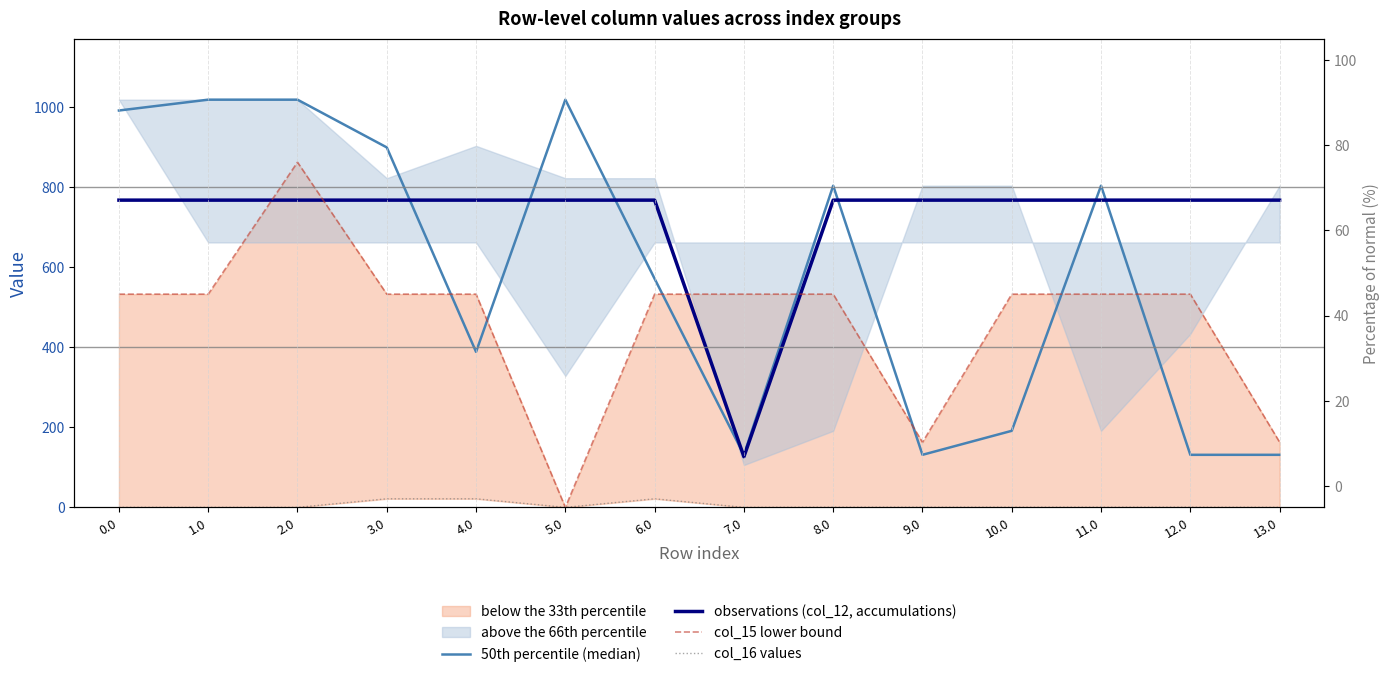

Where is the first local maximum for col_16 values?

6.0